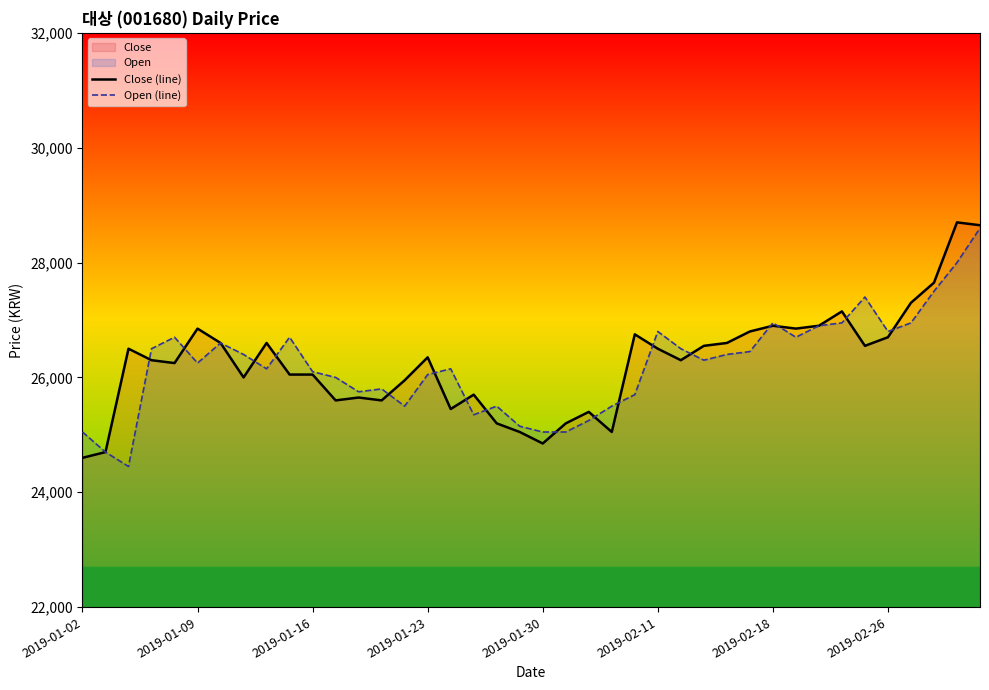

What is the difference between the Close (line) values at 23 and 12?

600